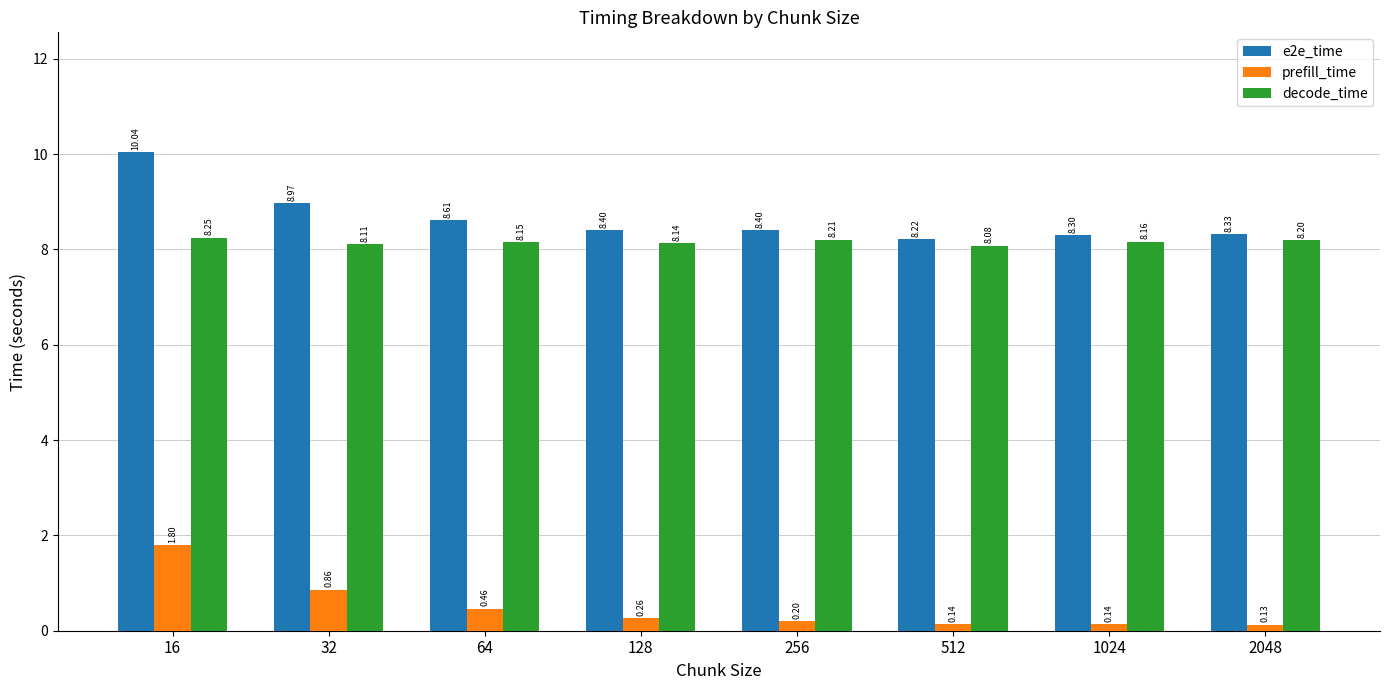

How many bars are there in total?

24